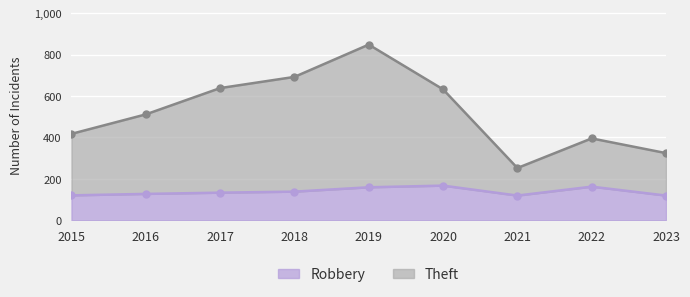

What is the total value across all series at 2016?

638